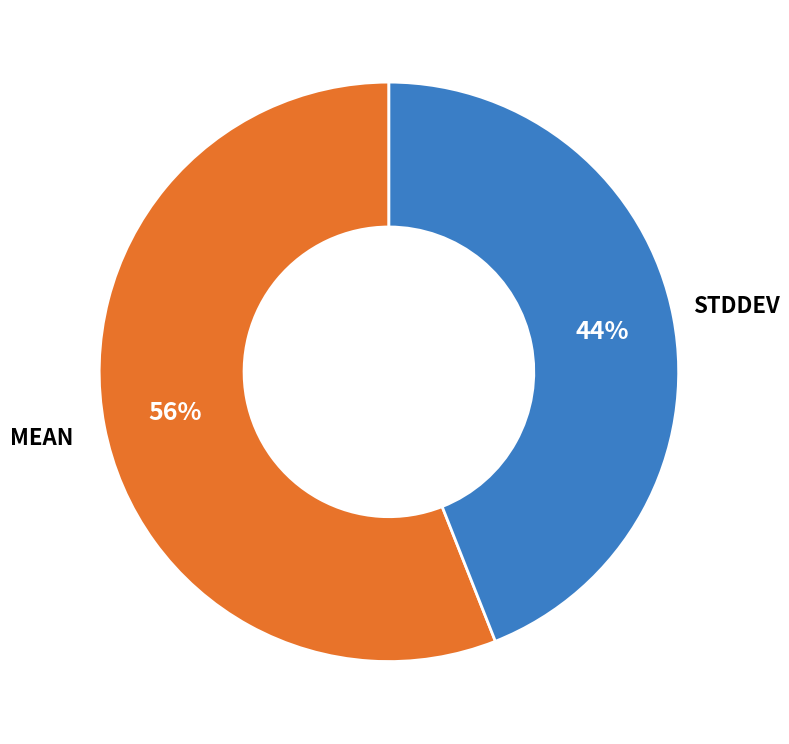

Does any single category account for the majority?

Yes